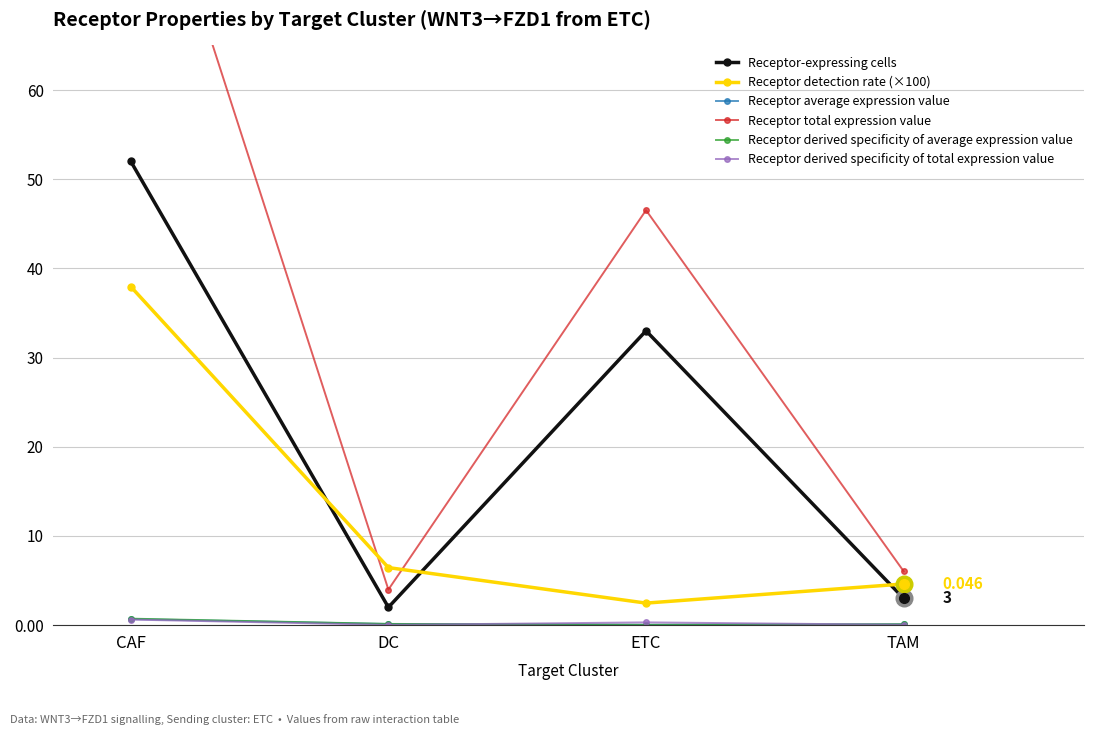

Where does the Receptor-expressing cells series first go above 33?

CAF